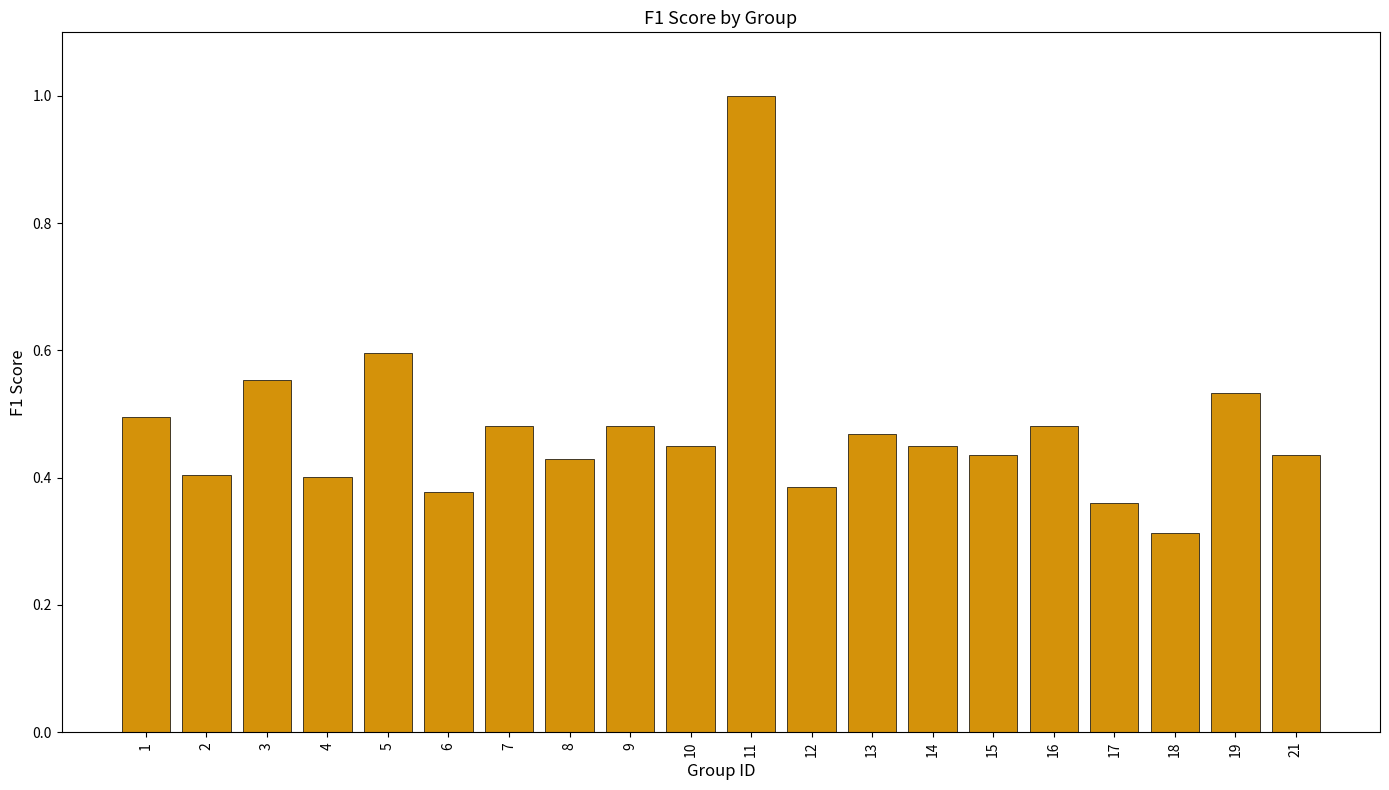

What is the greatest value displayed?

1.0